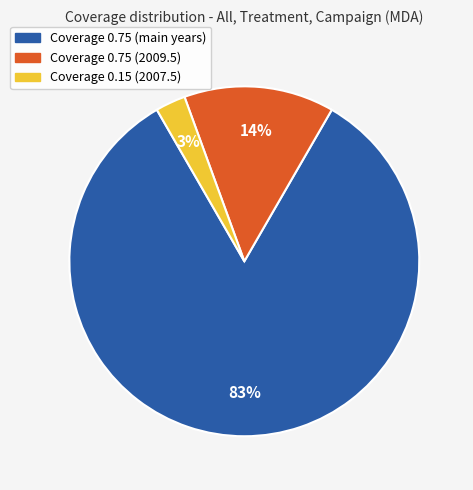

To the nearest percent, what is the average slice percentage?

33%